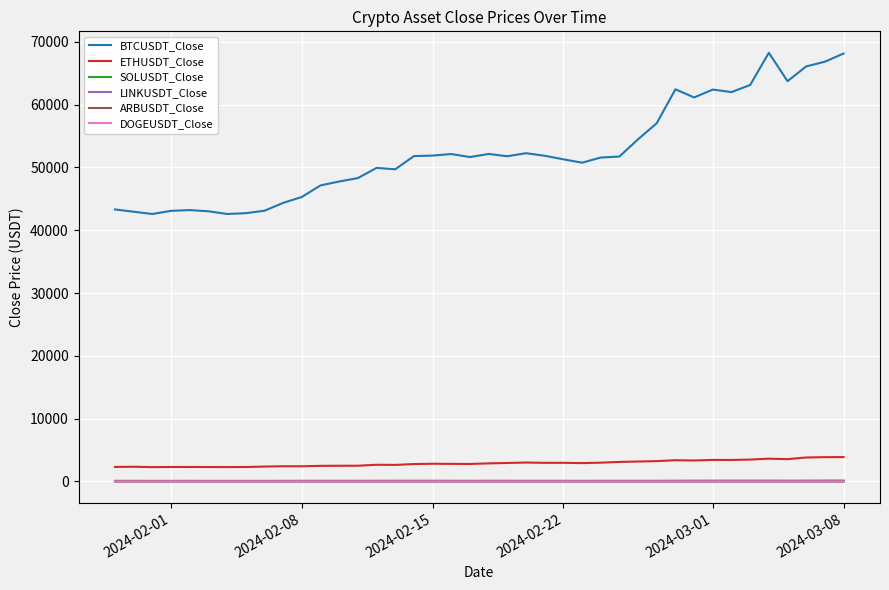

What is the maximum value shown in the chart?

68245.7